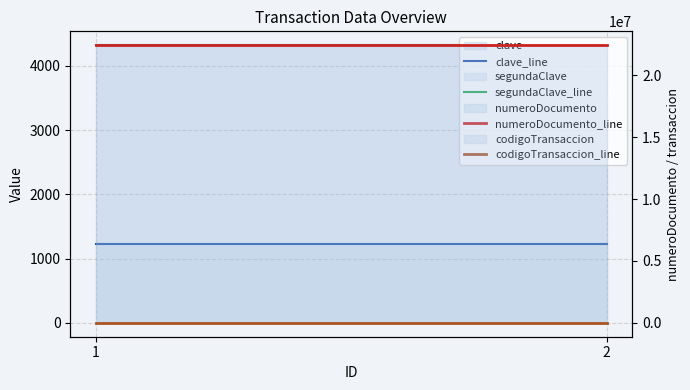

What is the average value of the clave_line series?

1234